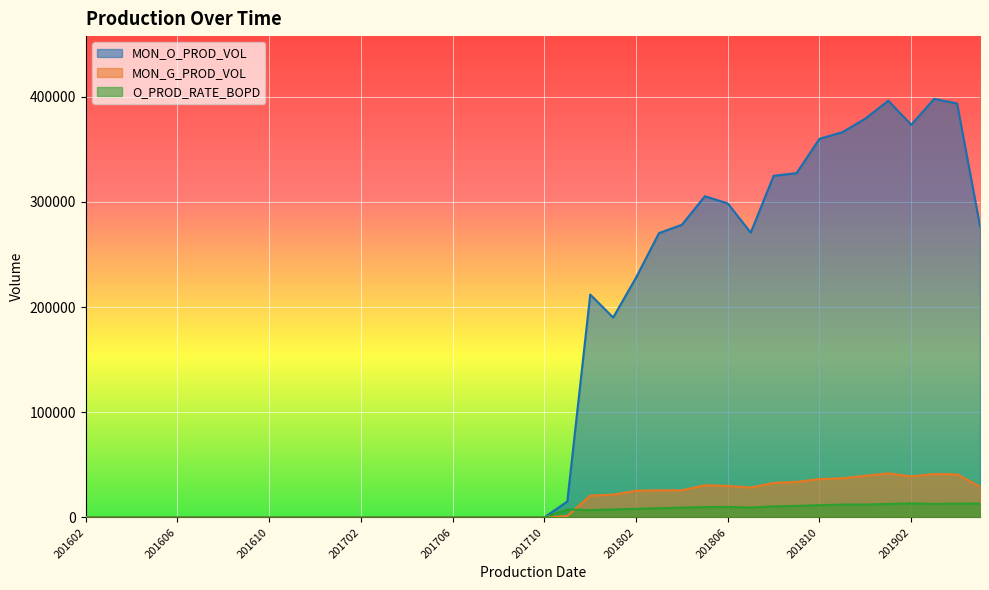

Does the chart display data point markers on the line(s)?

No